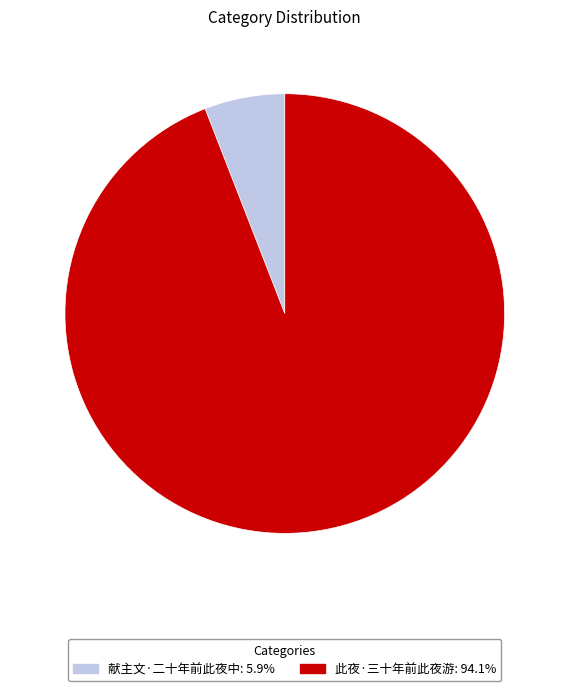

Which slice is the largest?

此夜·三十年前此夜游